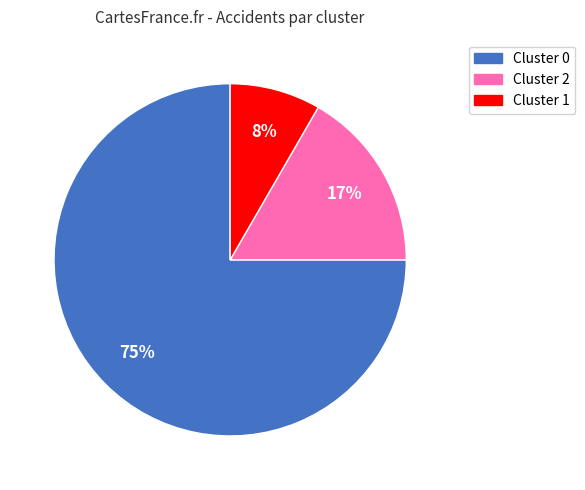

To the nearest percent, what is the average slice percentage?

33%